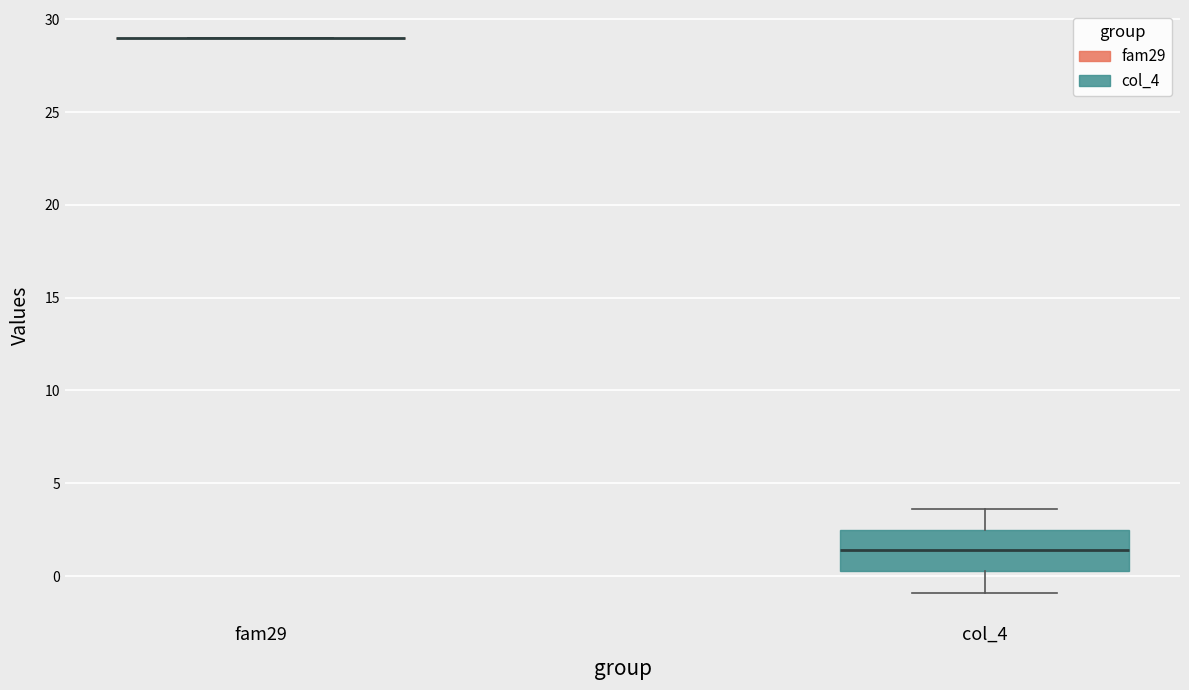

Where is the lower edge of the box for col_4 on the y-axis? The values are not printed on the chart, so give them approximately, as read against the axis.

0.5